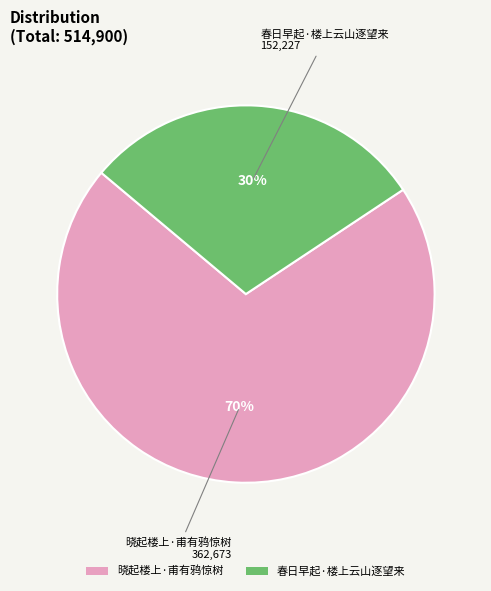

Does 春日早起·楼上云山逐望来 account for over 50% of the chart?

No